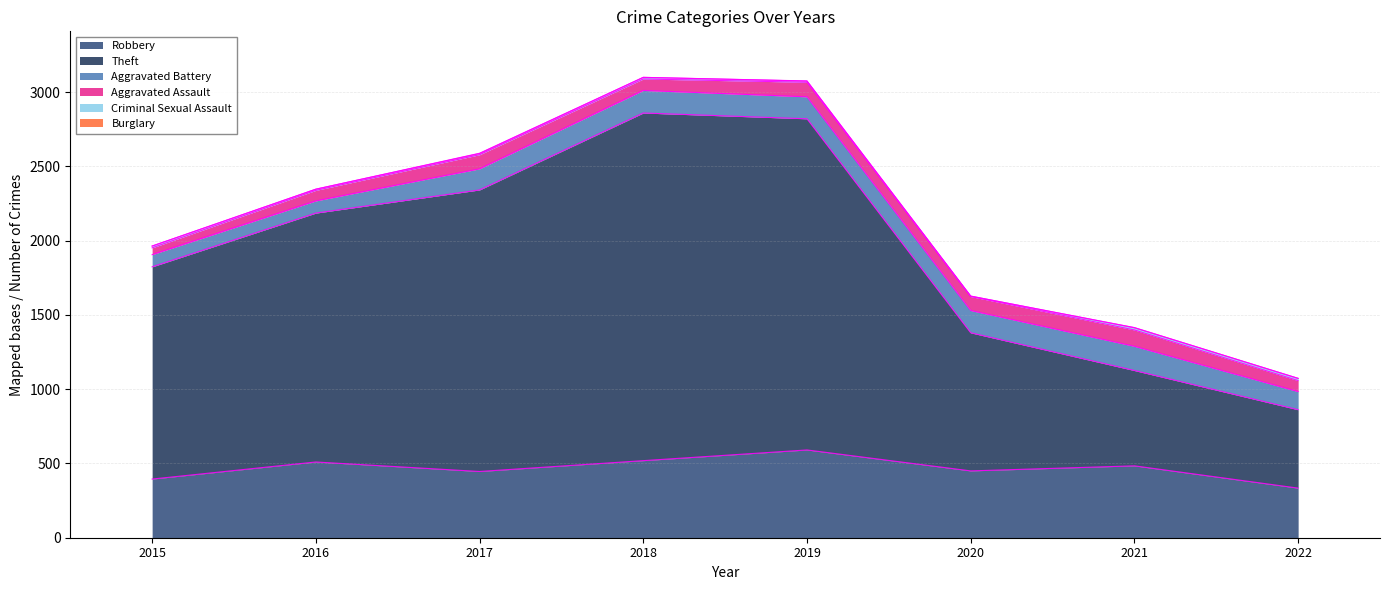

Reading right to left, transcribe all the data shown in this chart.

Robbery: 2022=334	2021=484	2020=450	2019=591	2018=519	2017=446	2016=510	2015=395
Theft: 2022=528	2021=642	2020=930	2019=2230	2018=2341	2017=1896	2016=1676	2015=1429
Aggravated Battery: 2022=122	2021=163	2020=150	2019=148	2018=152	2017=142	2016=82	2015=82
Aggravated Assault: 2022=74	2021=110	2020=94	2019=98	2018=77	2017=95	2016=71	2015=46
Criminal Sexual Assault: 2022=15	2021=15	2020=3	2019=8	2018=11	2017=8	2016=8	2015=12
Burglary: 2022=0	2021=1	2020=0	2019=1	2018=0	2017=2	2016=0	2015=0